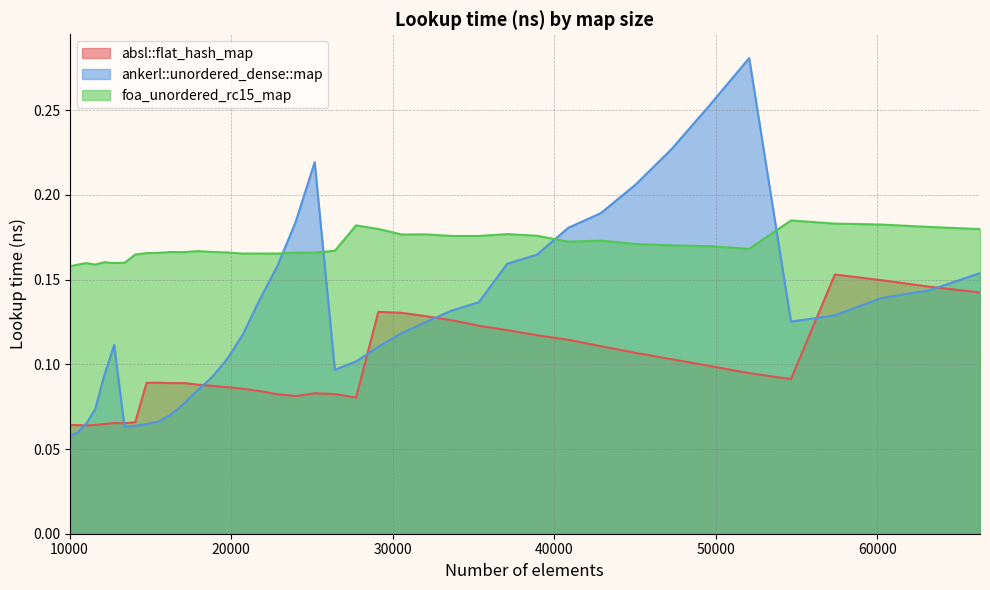

Rank the series by their average value, from highest to lowest.

foa_unordered_rc15_map, ankerl::unordered_dense::map, absl::flat_hash_map